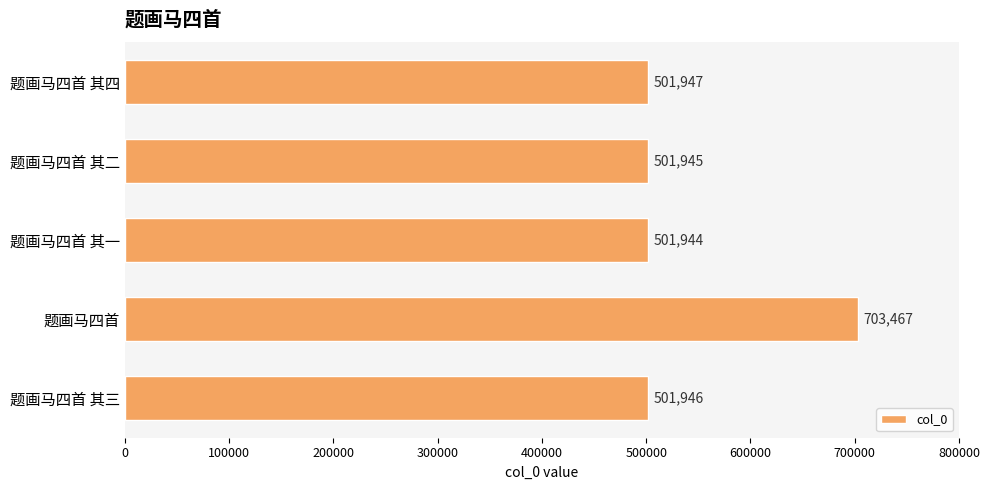

The value at 题画马四首 其四 is 501947. True or false?

True